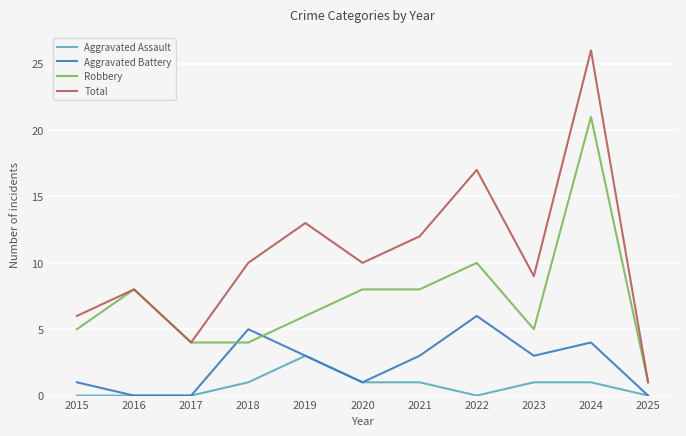

Rank the series at 2023 from lowest to highest value.

Aggravated Assault, Aggravated Battery, Robbery, Total